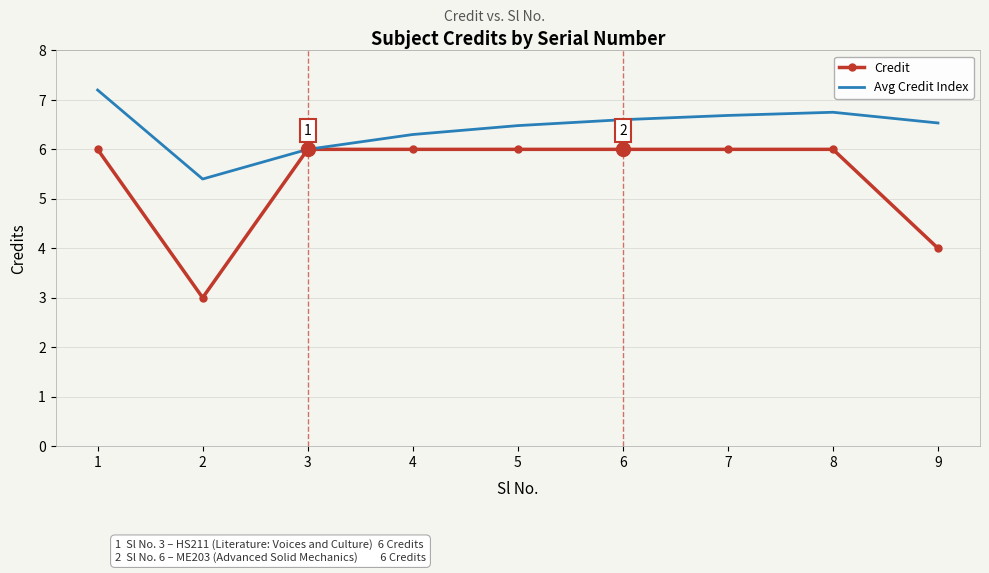

What are all the series names shown in the legend?

Credit, Avg Credit Index